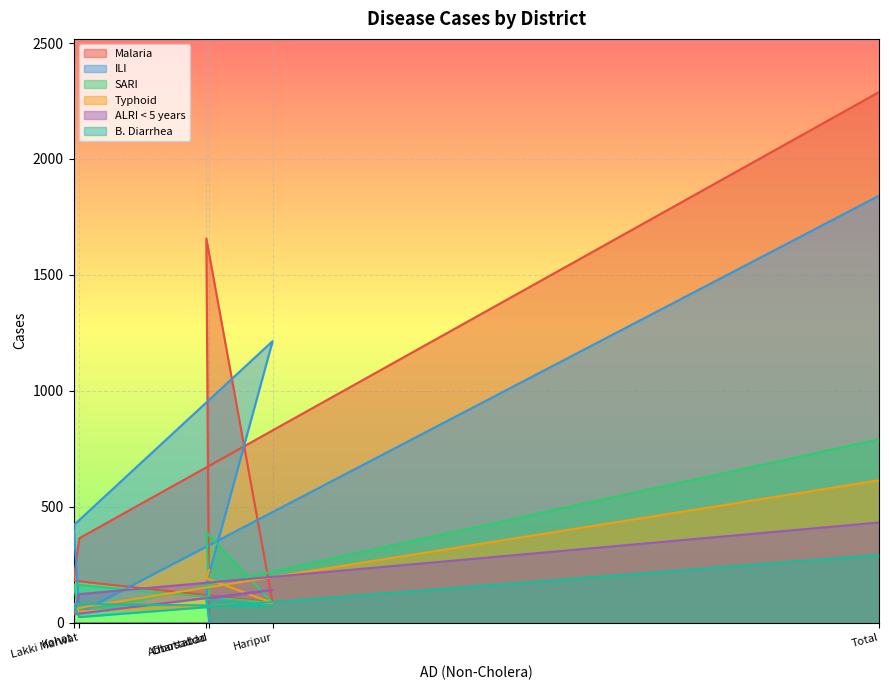

Count the number of data series in this chart.

6